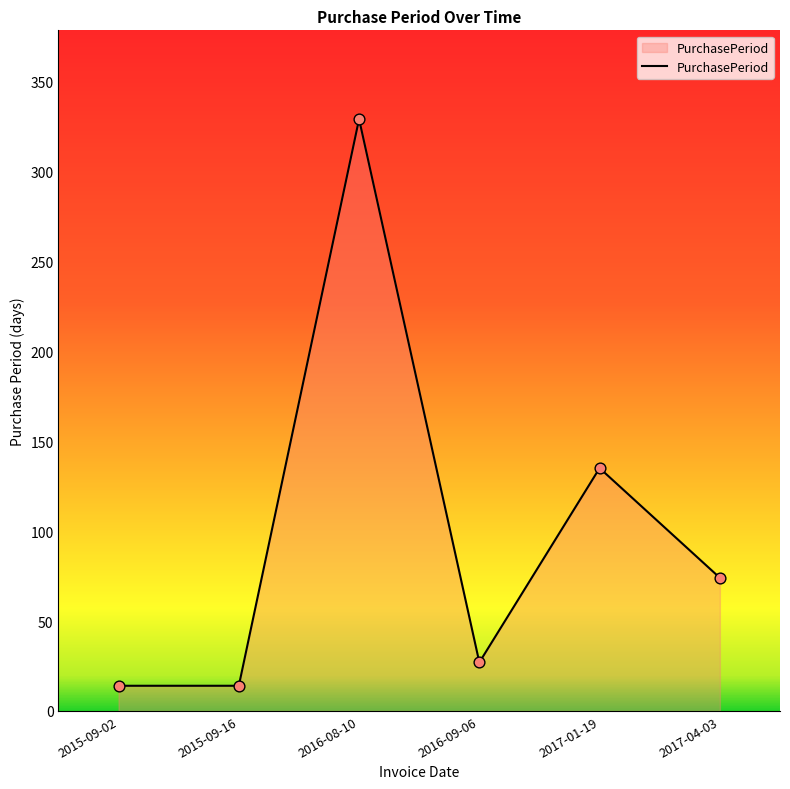

Approximately how many times larger is the value at 2015-09-16 compared to 2017-04-03?

0.2